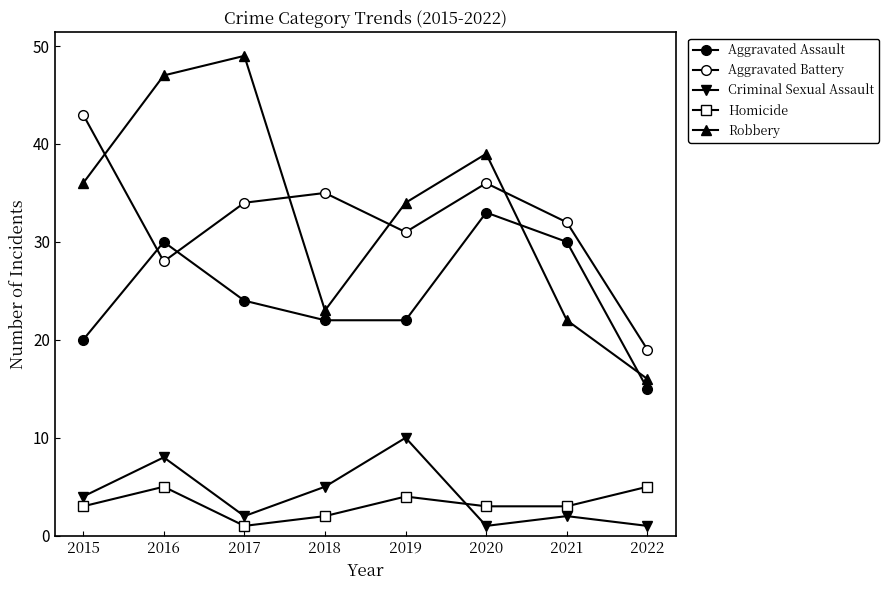

True or false: Robbery and Homicide cross at least once.

False